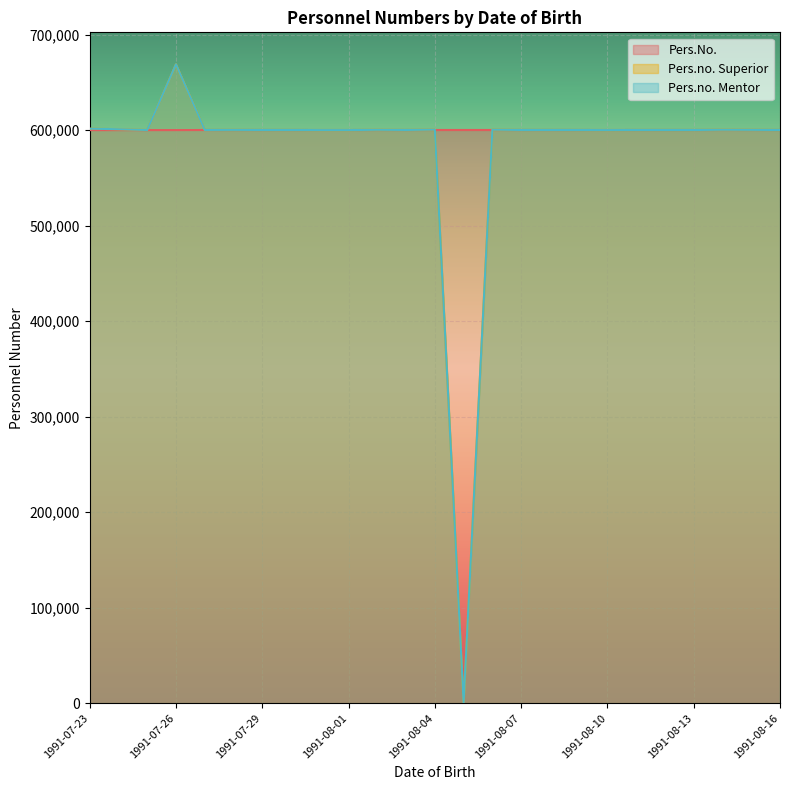

What is the sum of the Pers.No. values at 1991-08-01 and 1991-08-10?

1200267